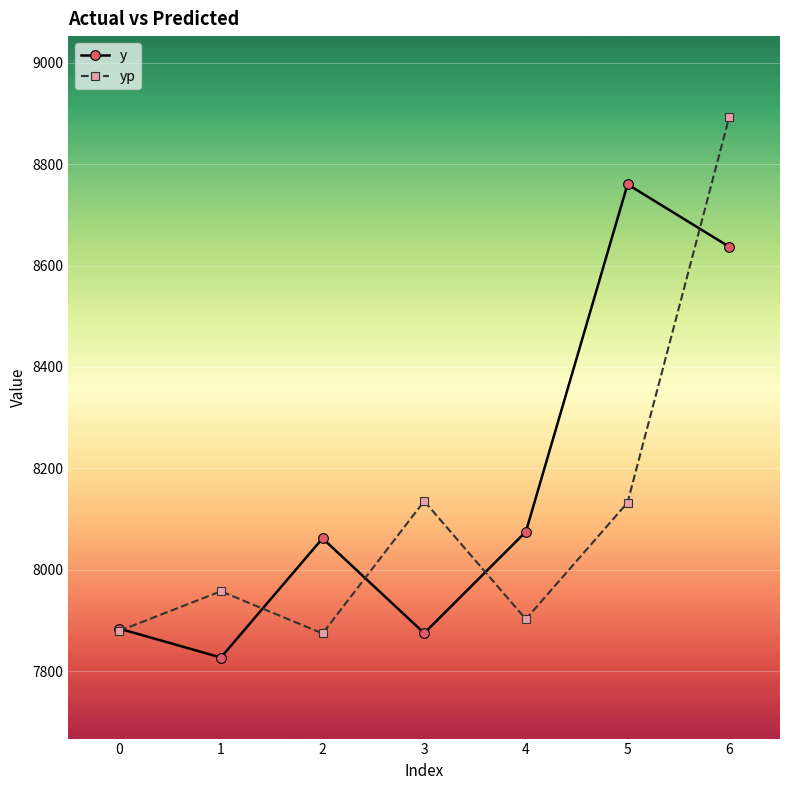

At which category is the sum across all series the highest?

6